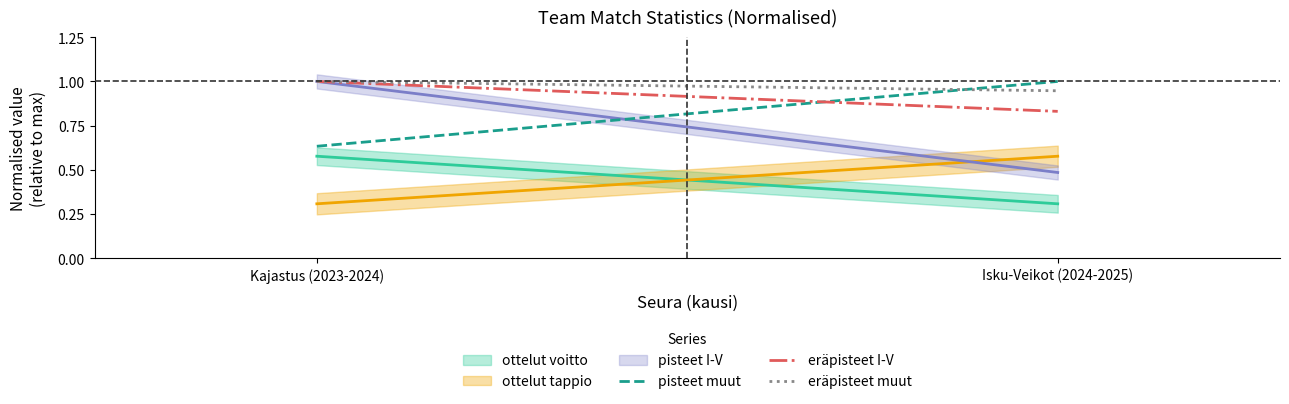

Which series has the largest range (max minus min)?

pisteet muut